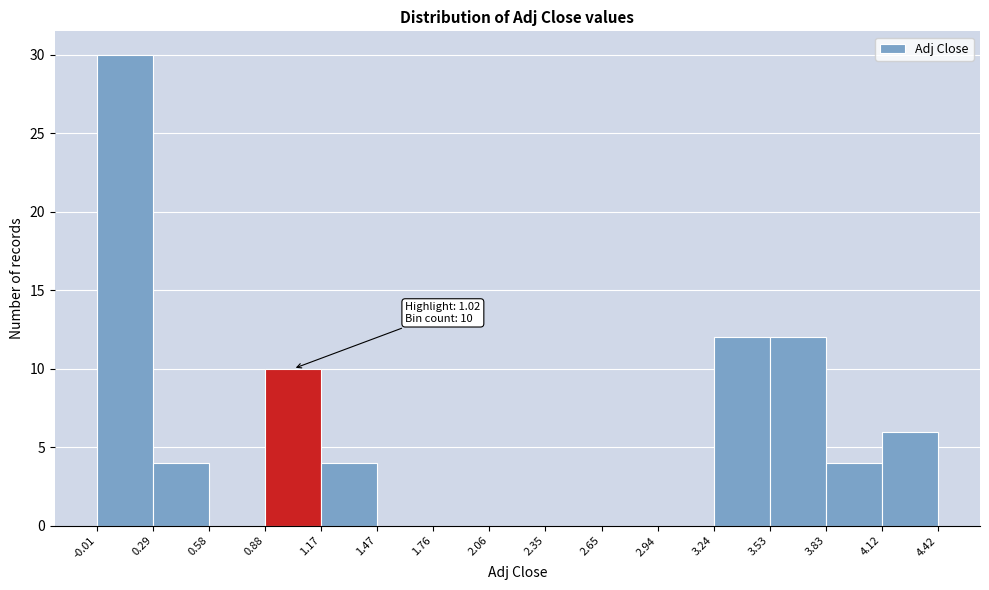

Which range on the x-axis has the tallest bar?

-0.01 to 0.29